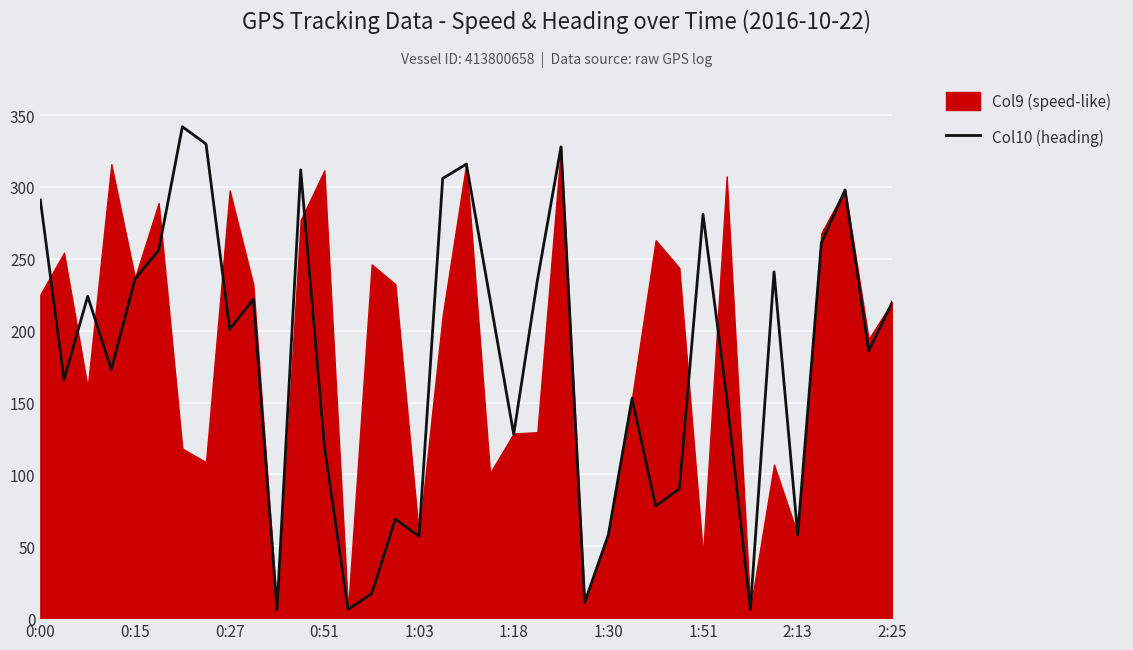

The Col10 (heading) series shows 58 at 2:13. True or false?

True